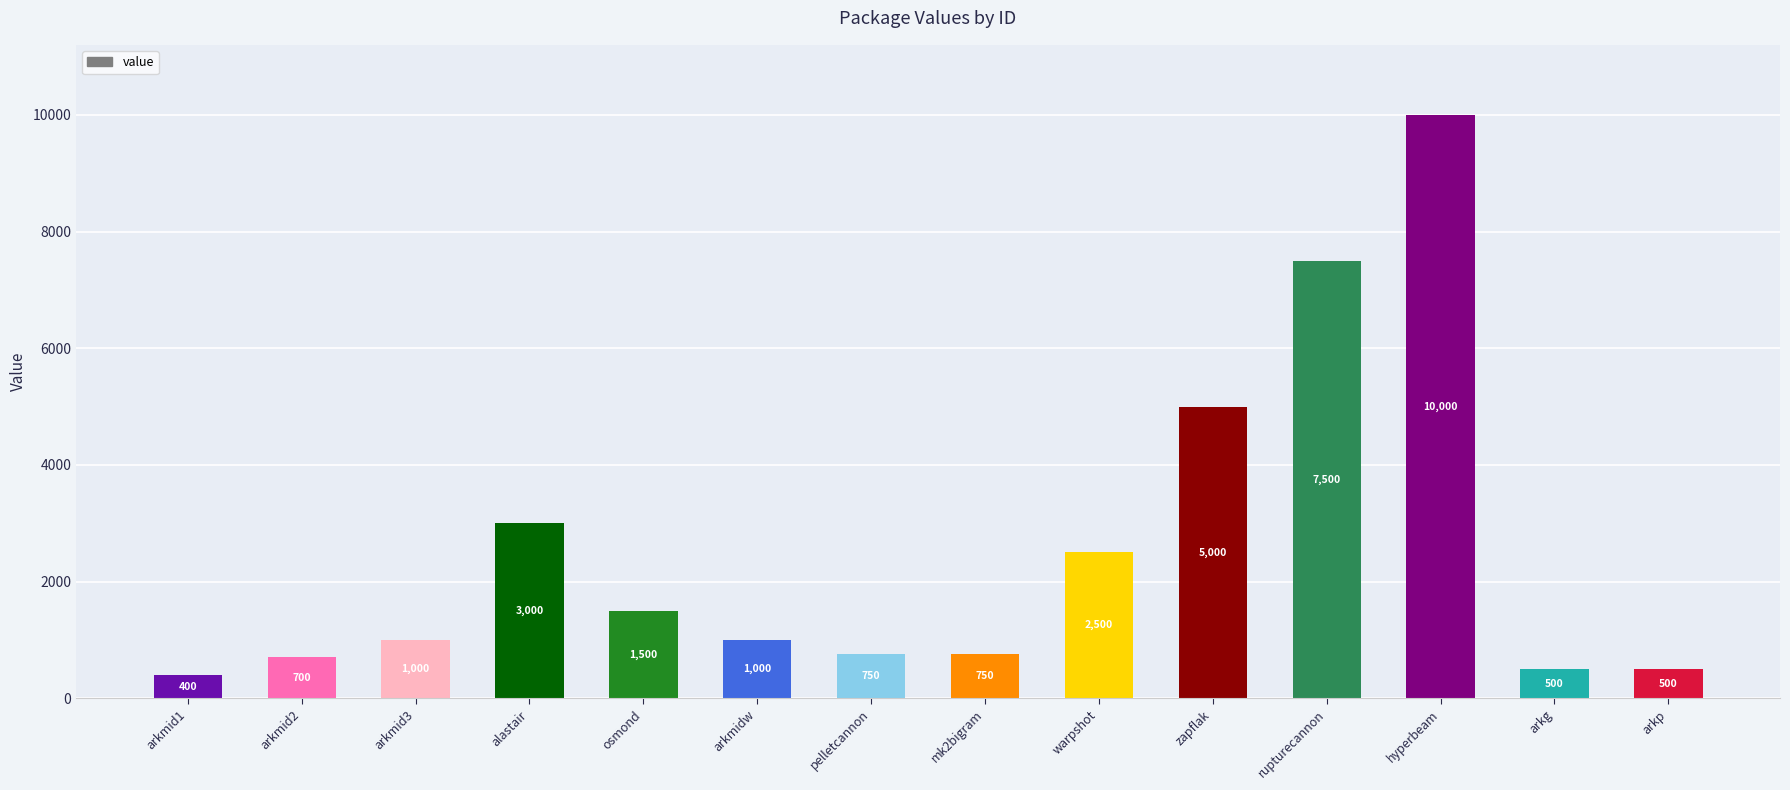

The chart shows a value of 7500 at rupturecannon. True or false?

True